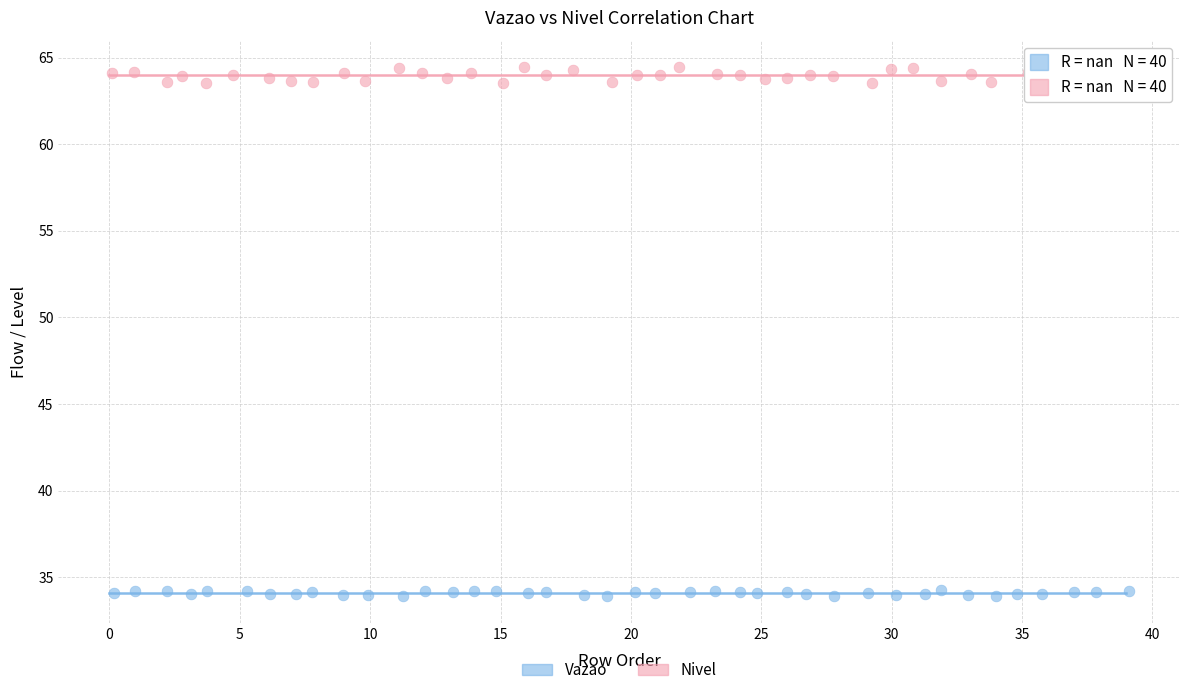

Which series contains the highest Y value?

Nivel